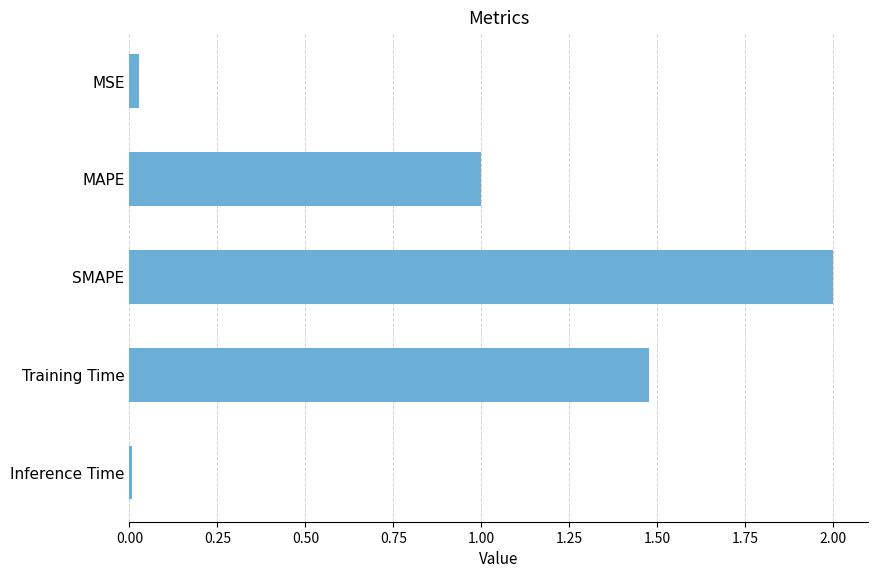

The chart shows a value of 0.4 at MAPE. True or false?

False